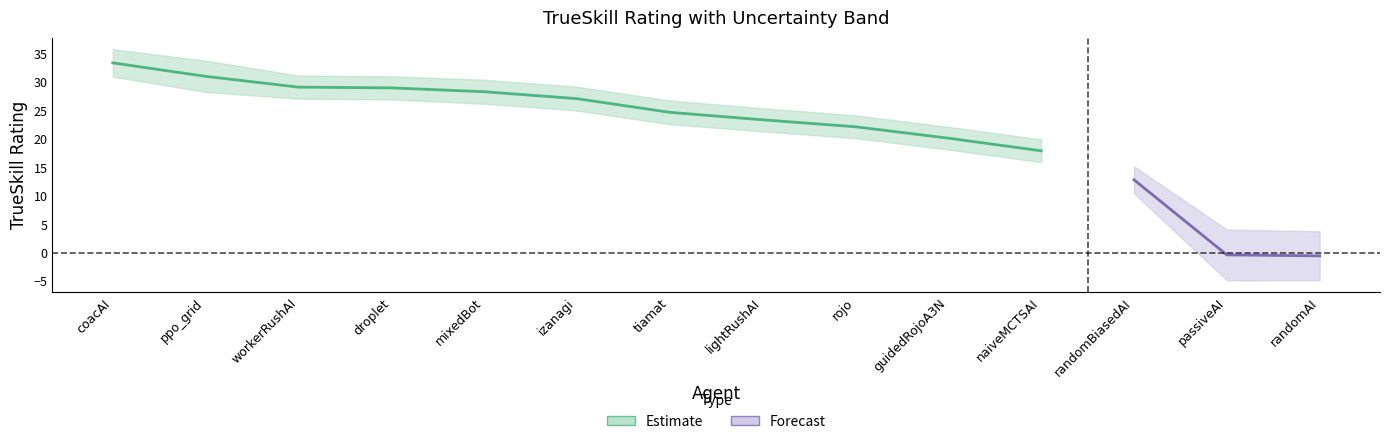

Reading right to left, transcribe all the data shown in this chart.

mu: 13=5.9	12=6.3	11=16.4	10=20.9	9=23.1	8=25.2	7=26.4	6=27.8	5=30.3	4=31.5	3=32.0	trueskill=32.2	sigma=35.2	mu=37.0
sigma: 13=2.2	12=2.2	11=1.2	10=1.0	9=1.0	8=1.0	7=1.0	6=1.0	5=1.0	4=1.1	3=1.0	trueskill=1.0	sigma=1.4	mu=1.2
trueskill: 13=-0.5	12=-0.4	11=12.8	10=17.9	9=20.2	8=22.2	7=23.4	6=24.7	5=27.1	4=28.3	3=29.0	trueskill=29.1	sigma=31.0	mu=33.4